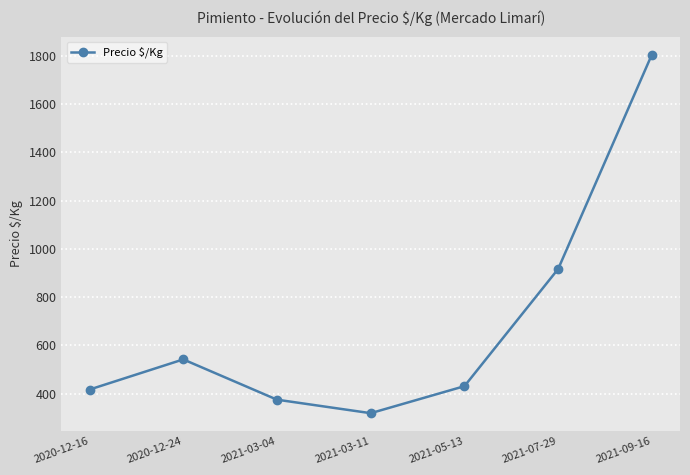

Where is the data nearest to the value 1062?

2021-07-29